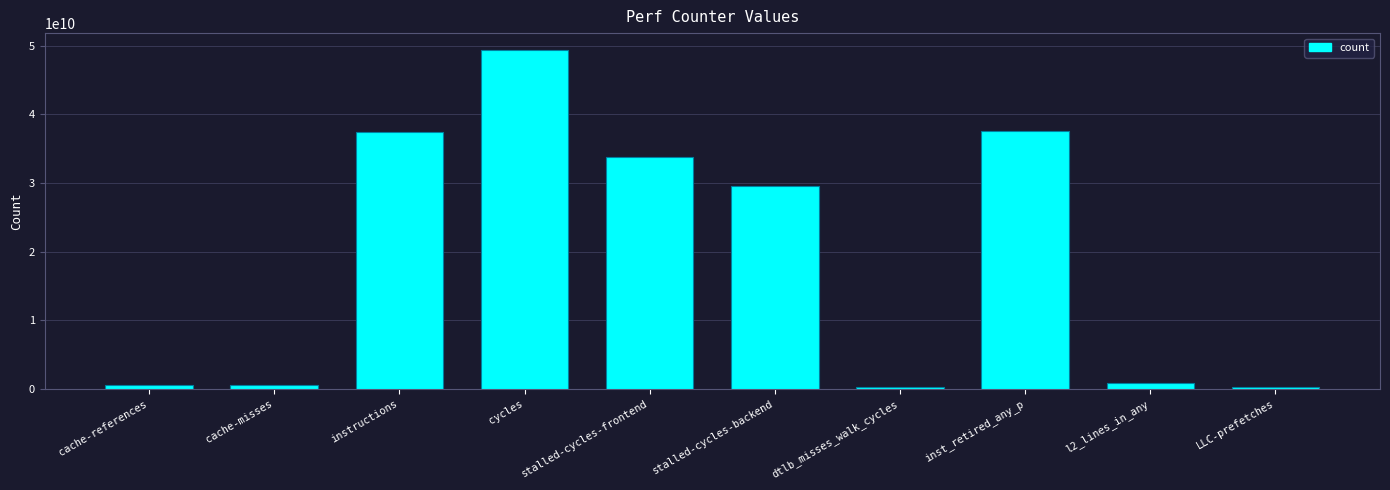

What is the minimum value shown in the chart?

346358076